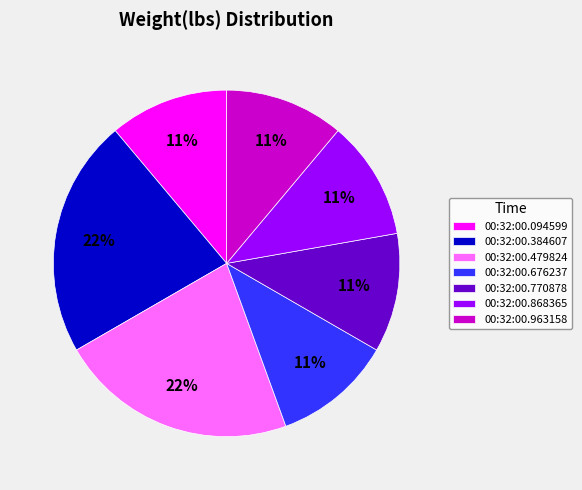

Count the number of slices in the pie.

7